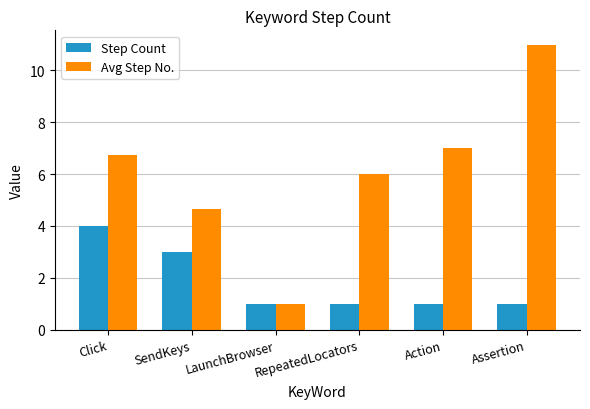

List the series in order of their peak value, lowest first.

Step Count, Avg Step No.